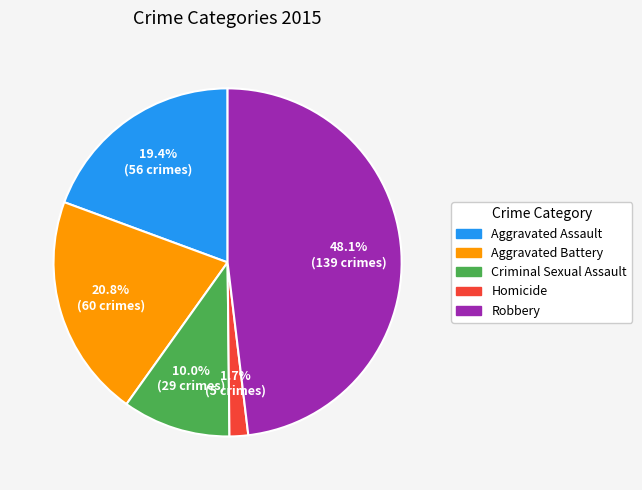

To the nearest percent, what is the combined percentage of Aggravated Assault and Aggravated Battery?

40%